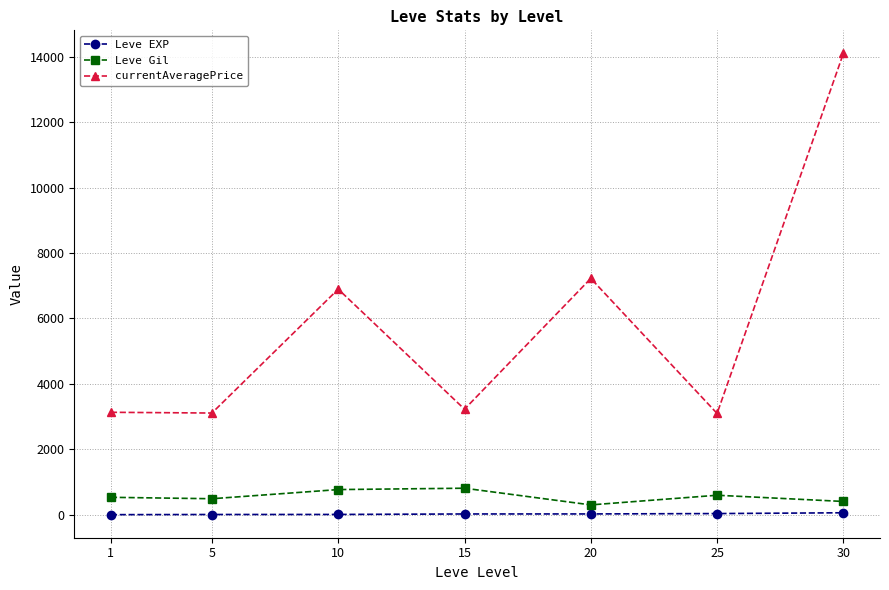

How many data points in currentAveragePrice are less than 3225?

3